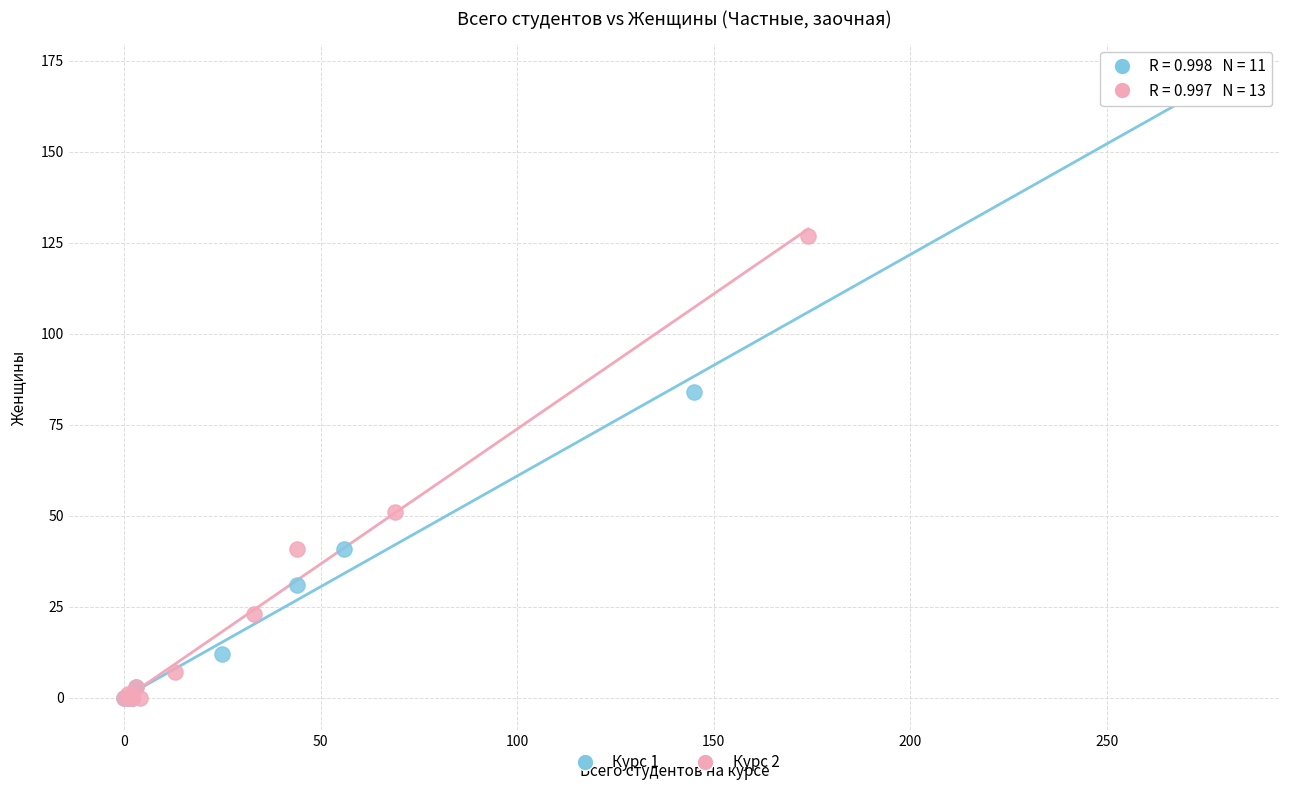

What are all the series names shown in the legend?

Курс 1, Курс 2